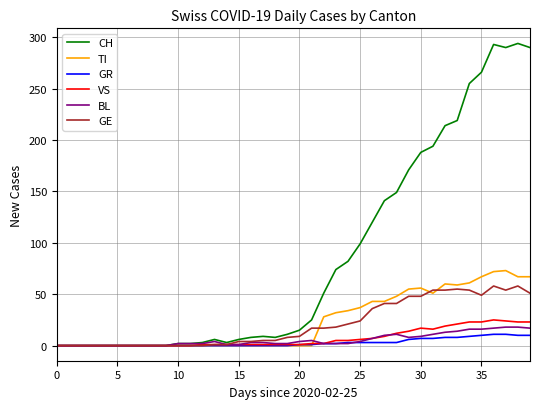

Count the number of categories in the chart.

40